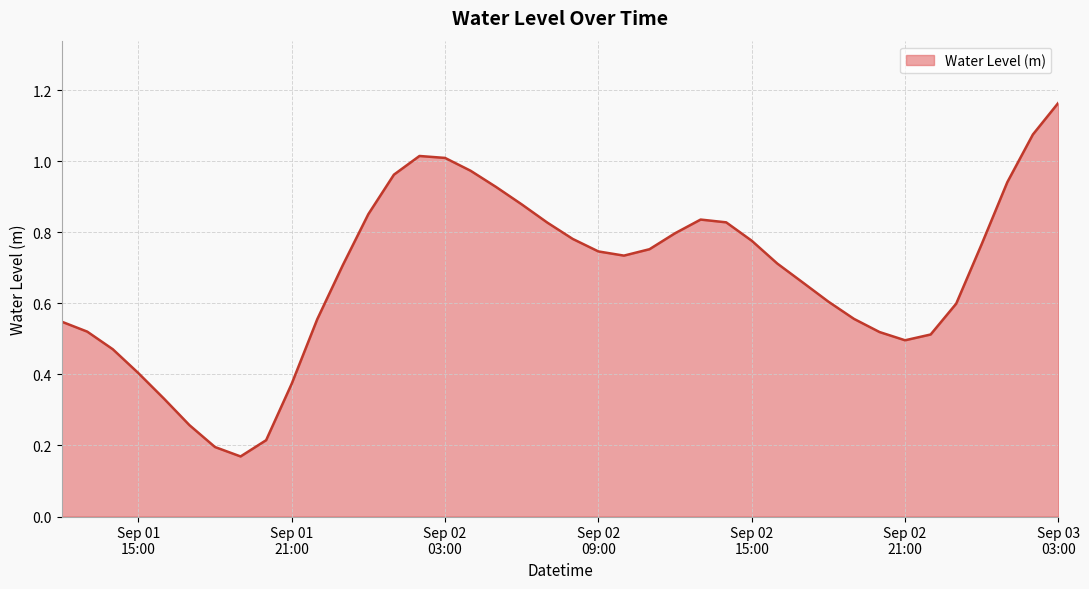

Reading left to right, transcribe all the data shown in this chart.

0.5	0.5	0.5	0.4	0.3	0.3	0.2	0.2	0.2	0.4	0.6	0.7	0.9	1.0	1.0	1.0	1.0	0.9	0.9	0.8	0.8	0.7	0.7	0.8	0.8	0.8	0.8	0.8	0.7	0.7	0.6	0.6	0.5	0.5	0.5	0.6	0.8	0.9	1.1	1.2